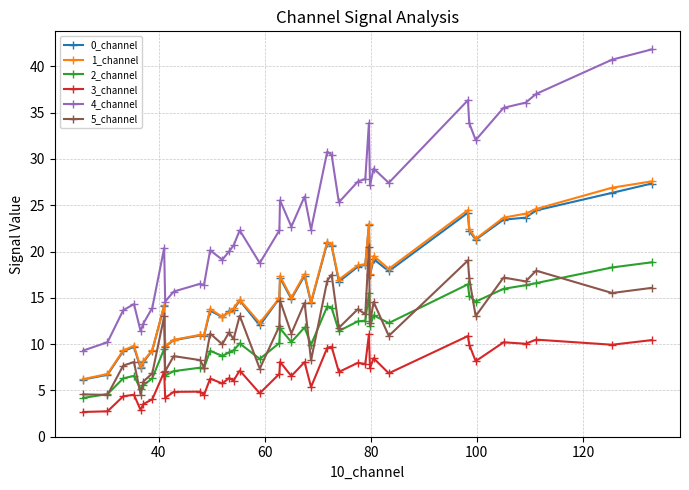

What is the average value of the 4_channel series?

24.0